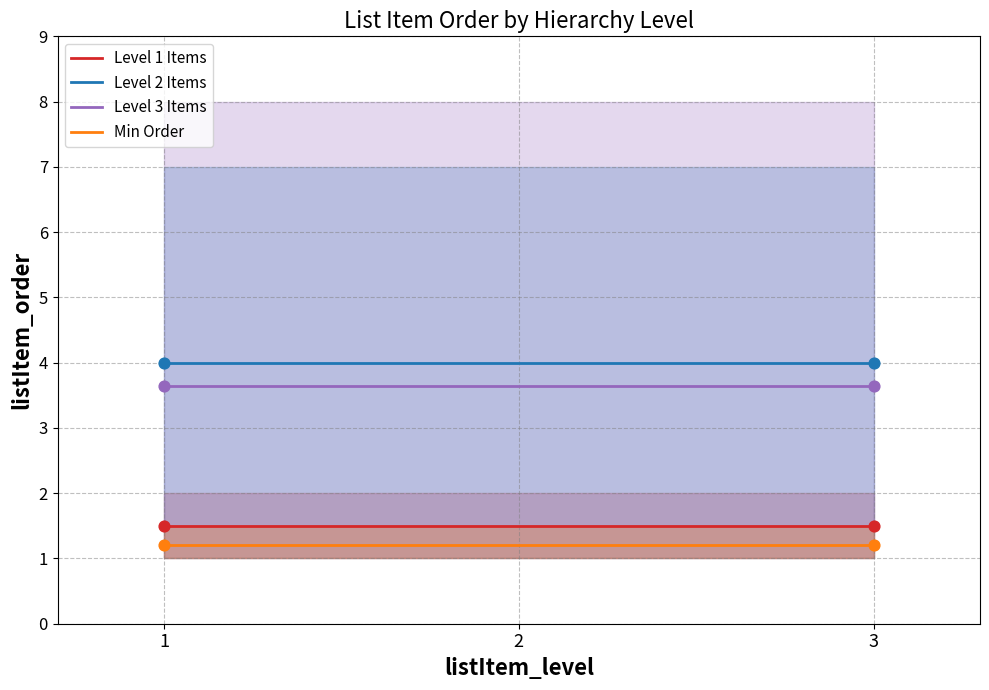

Which series reaches the minimum Y coordinate?

Min Order